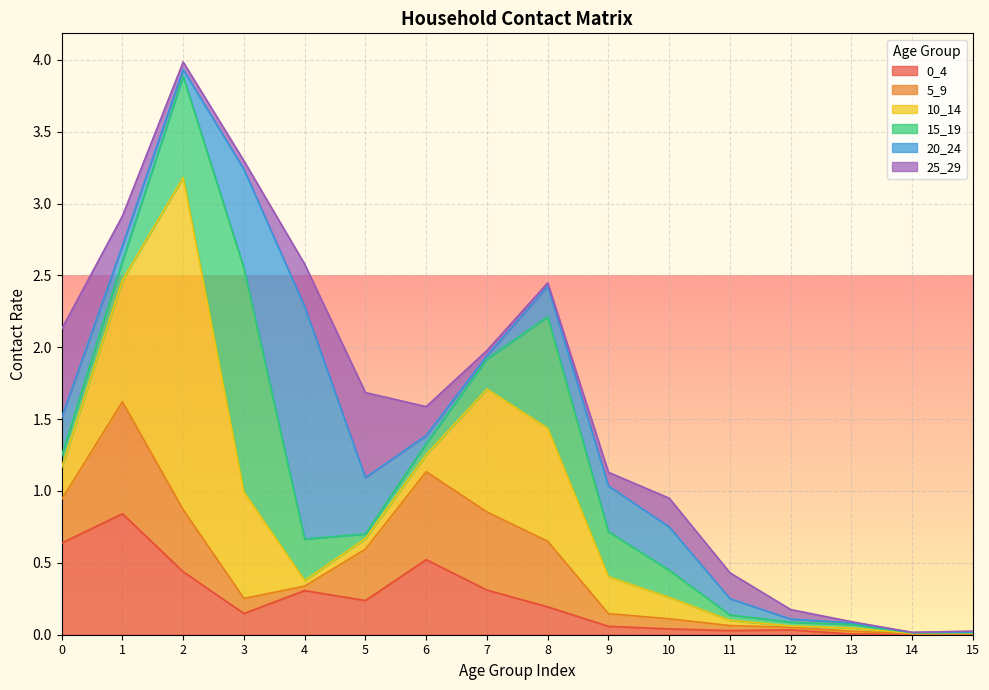

Is the value of 5_9 at 14 greater than the value of 25_29 at 0?

No